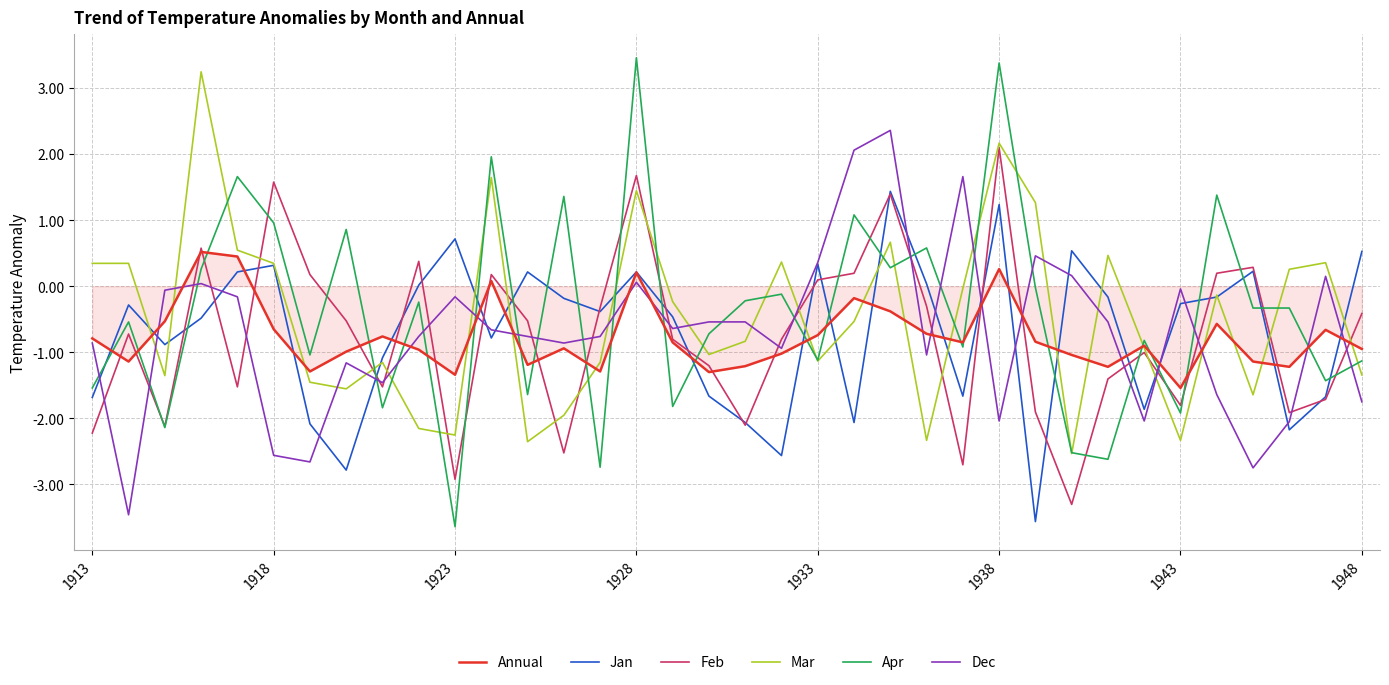

Which series has the largest range (max minus min)?

Apr